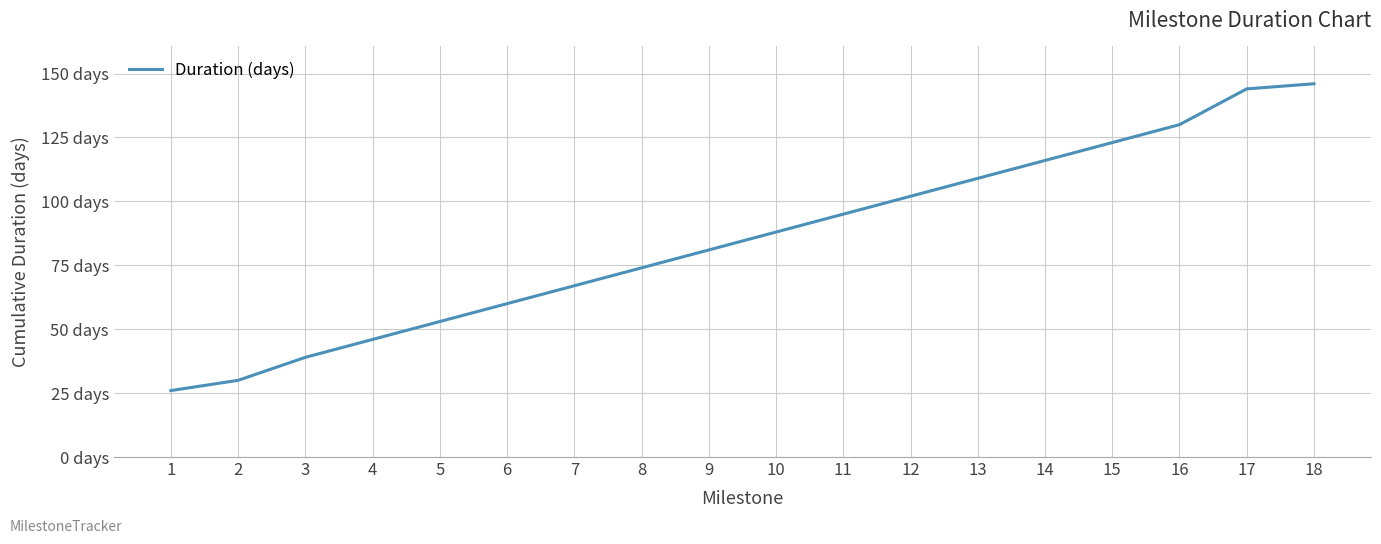

What is the sum of the values at 10 and 1?

114